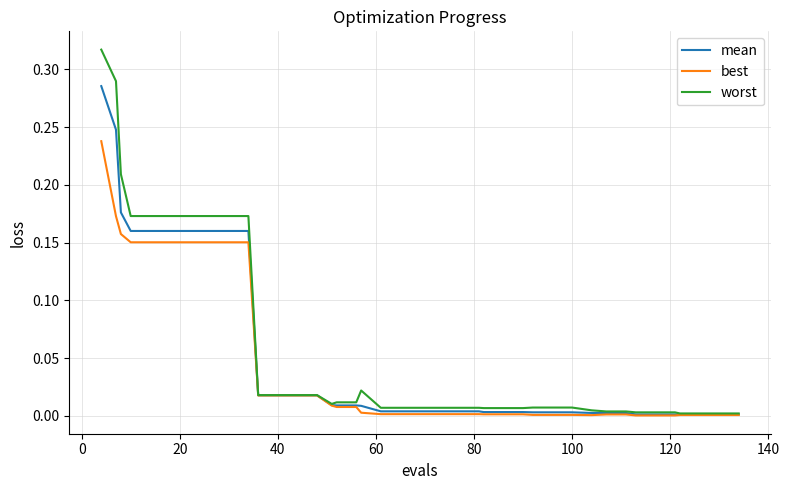

Which series has the largest range (max minus min)?

worst